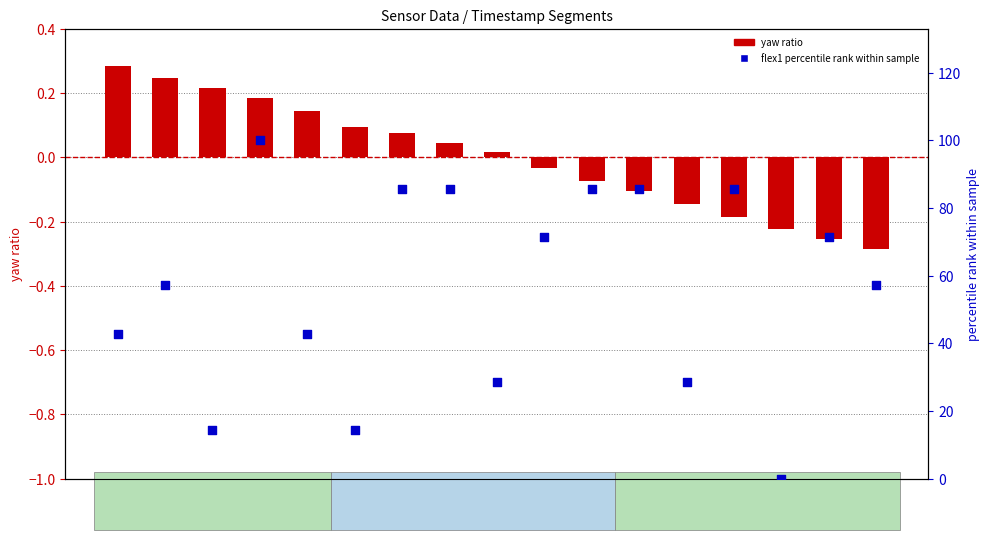

Which series has the largest total across all categories?

flex1 percentile rank